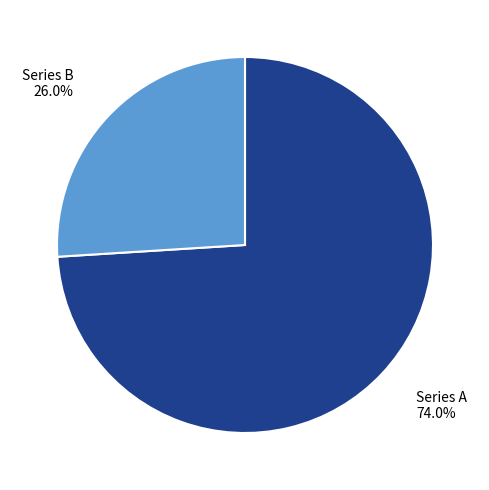

Which has a higher value, Series A or Series B?

Series A